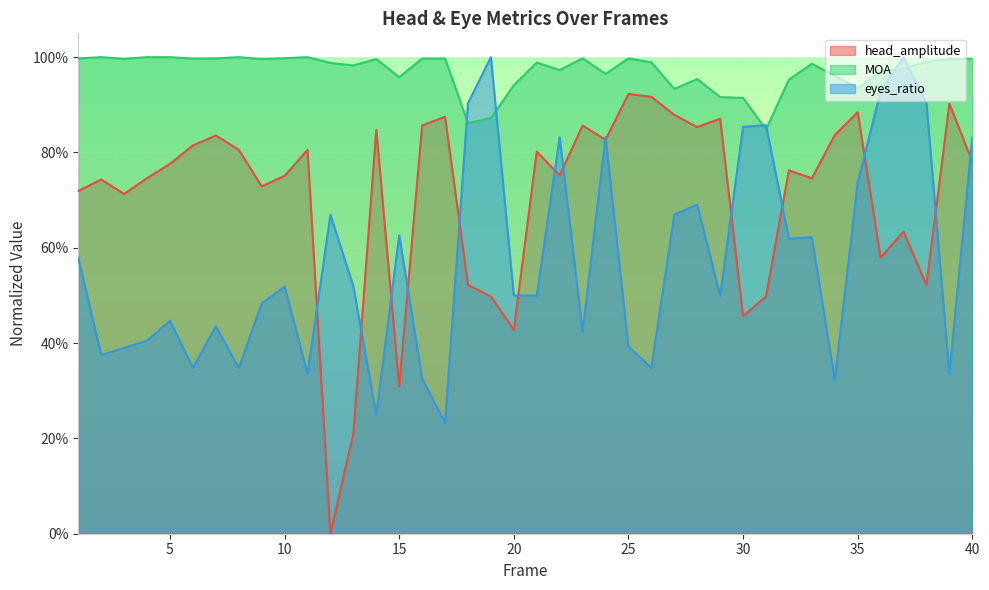

True or false: eyes_ratio has more than 1 interior local peaks.

True